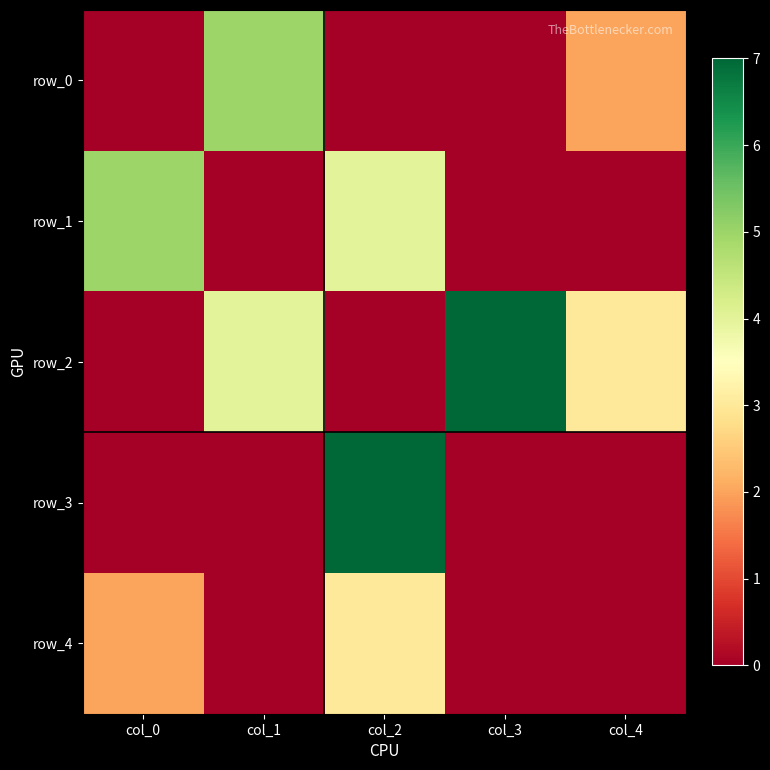

What is the difference between the second highest and minimum values in the row_4 series?

2